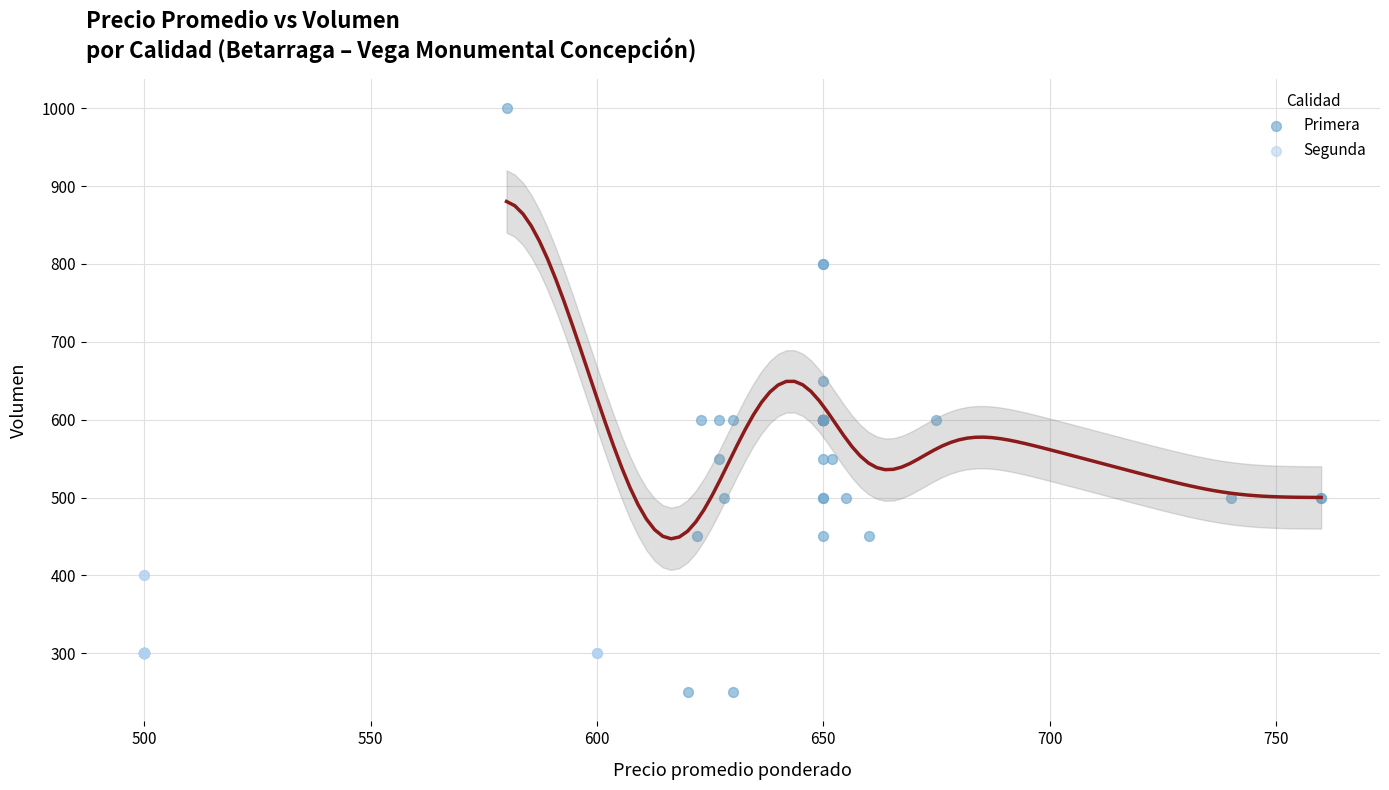

Which series has the largest Y range (max minus min)?

Primera